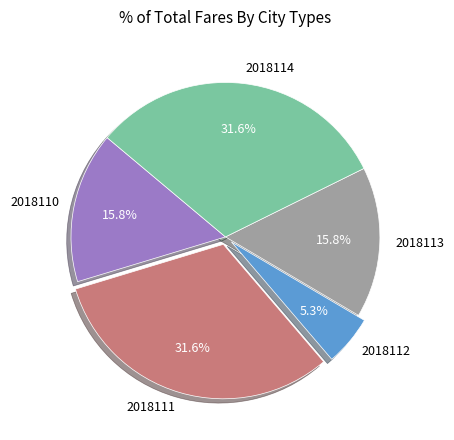

What is the ratio of the value at 2018110 to the value at 2018111?

0.5